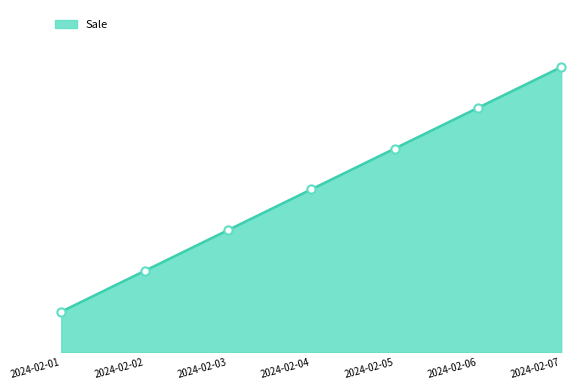

Which has a higher value, 2024-02-01 or 2024-02-05?

2024-02-05